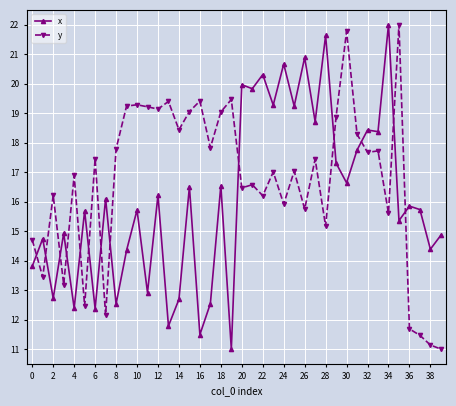

What is the minimum value shown in the chart?

11.0